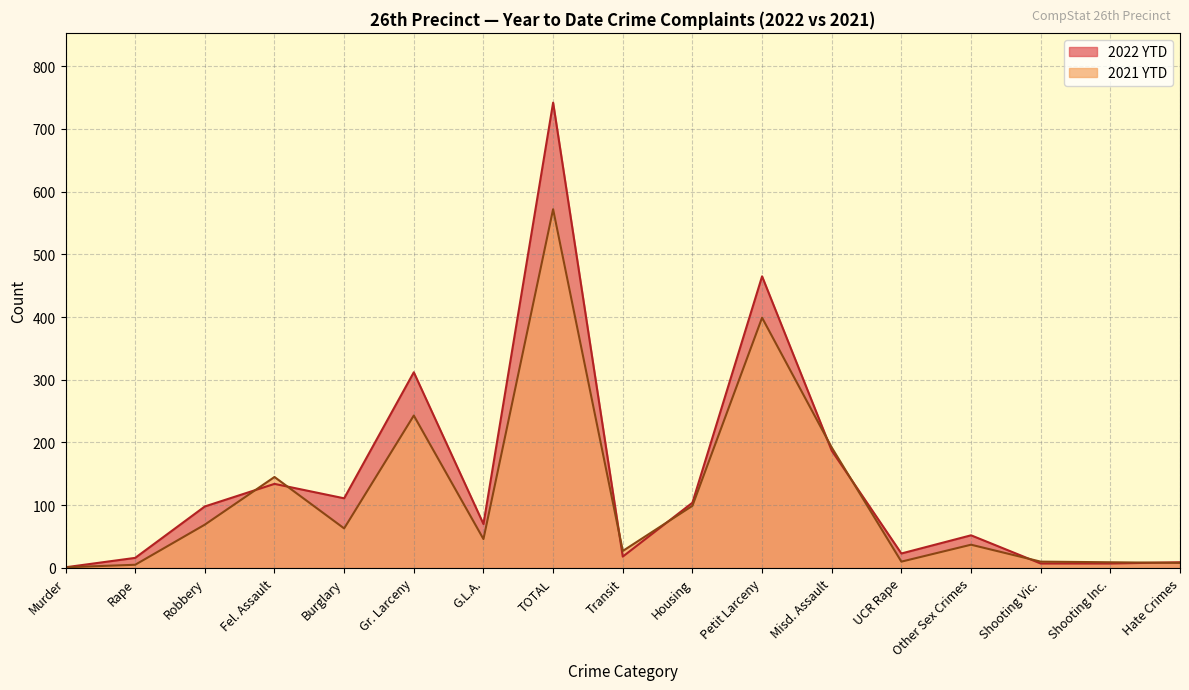

What is the sum of all 2022 YTD values?

2356